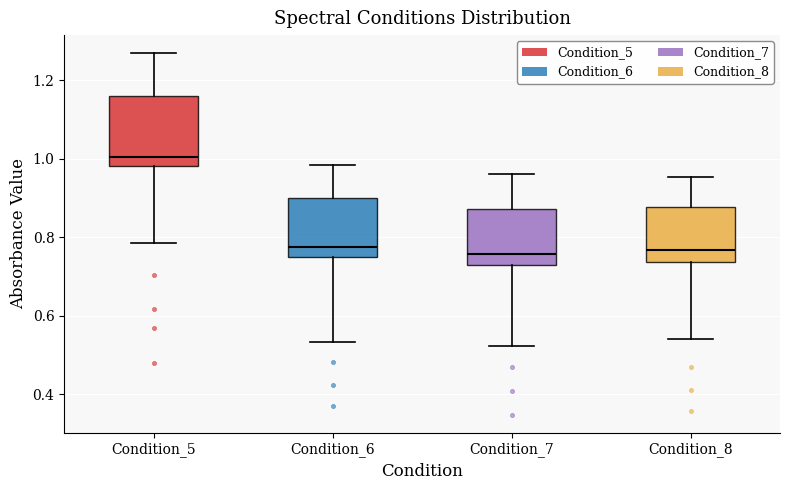

Reading left to right, read every box against the y-axis: the position of its median line, the range the box covers, and the ends of its whiskers. The values are not printed on the chart, so give them approximately, as read against the axis.

Condition_5: median 1.00, box 0.98 to 1.16, whiskers 0.78 to 1.26
Condition_6: median 0.78, box 0.76 to 0.90, whiskers 0.54 to 0.98
Condition_7: median 0.76, box 0.74 to 0.88, whiskers 0.52 to 0.96
Condition_8: median 0.76, box 0.74 to 0.88, whiskers 0.54 to 0.96